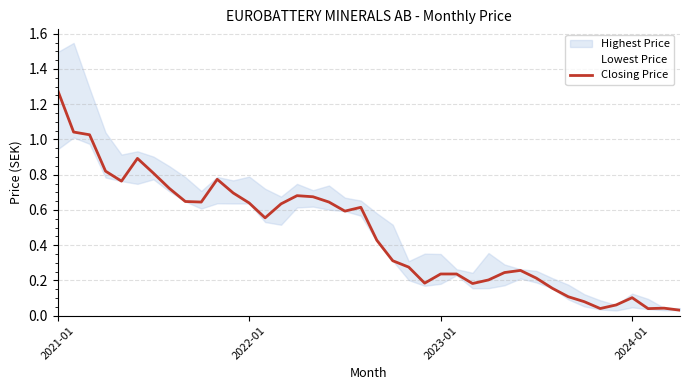

What is the average value?

0.5